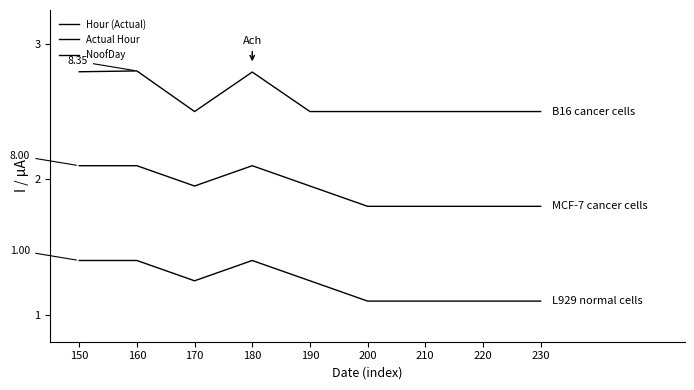

Which series has the largest range (max minus min)?

Actual Hour